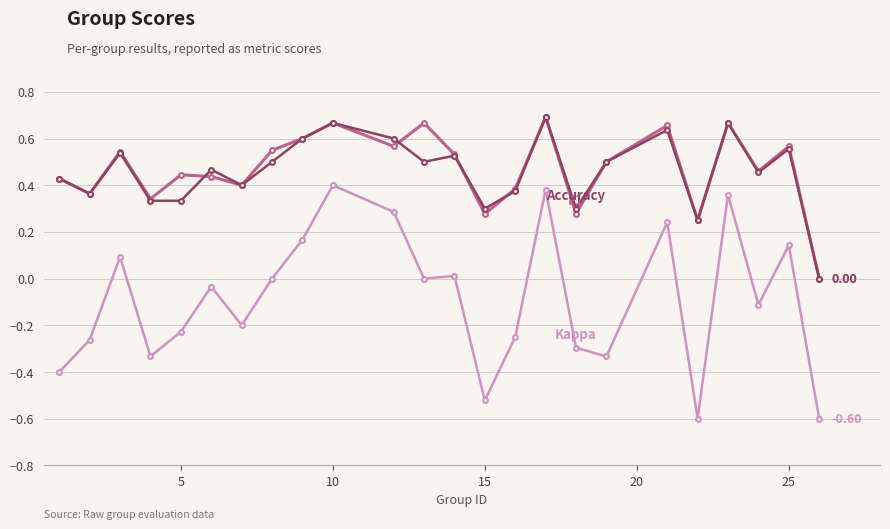

How many lines are shown in the chart?

3